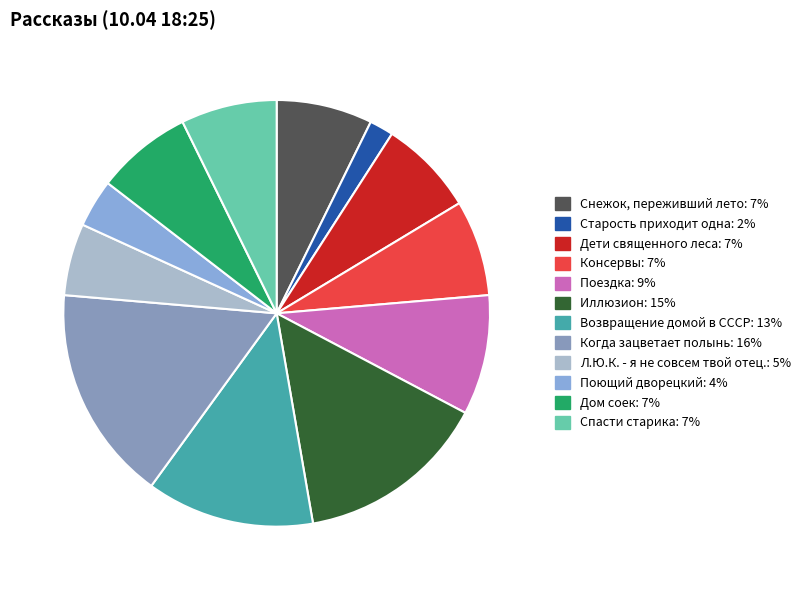

Is the sum of Поющий дворецкий and Спасти старика greater than half?

No